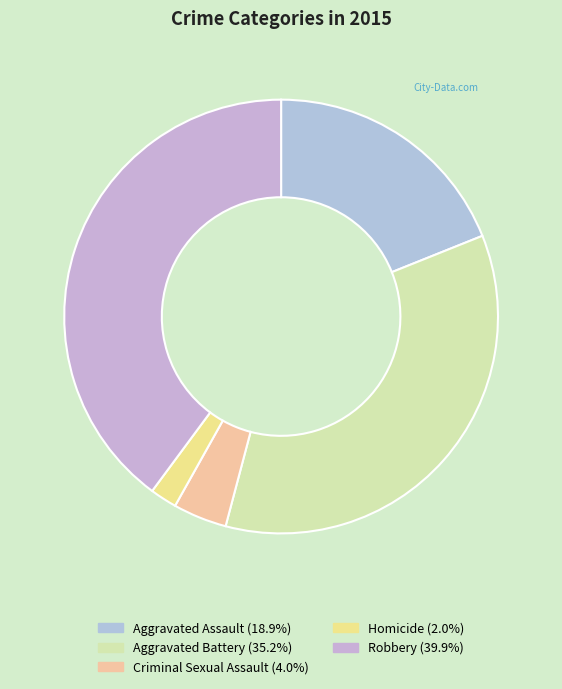

To the nearest percent, what percentage of the pie is Criminal Sexual Assault?

4%